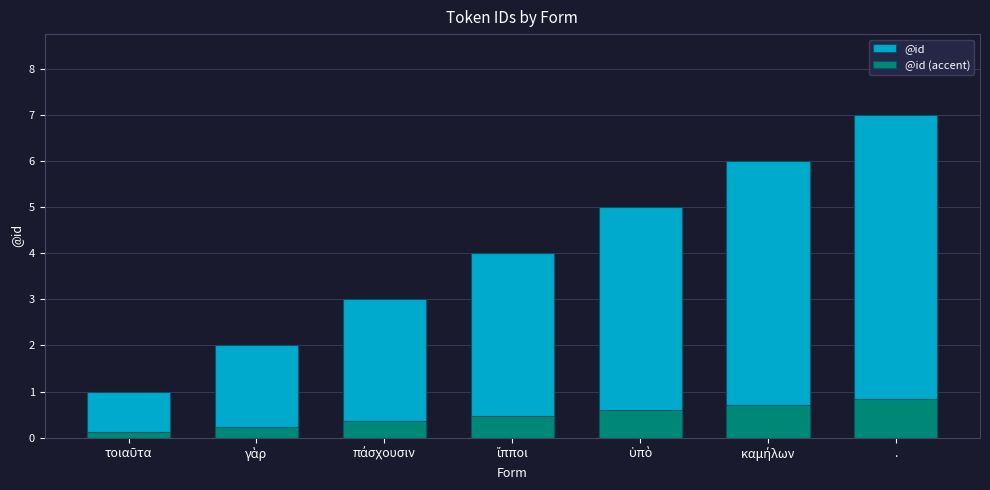

What is the approximate value of @id at ὑπὸ?

5.0